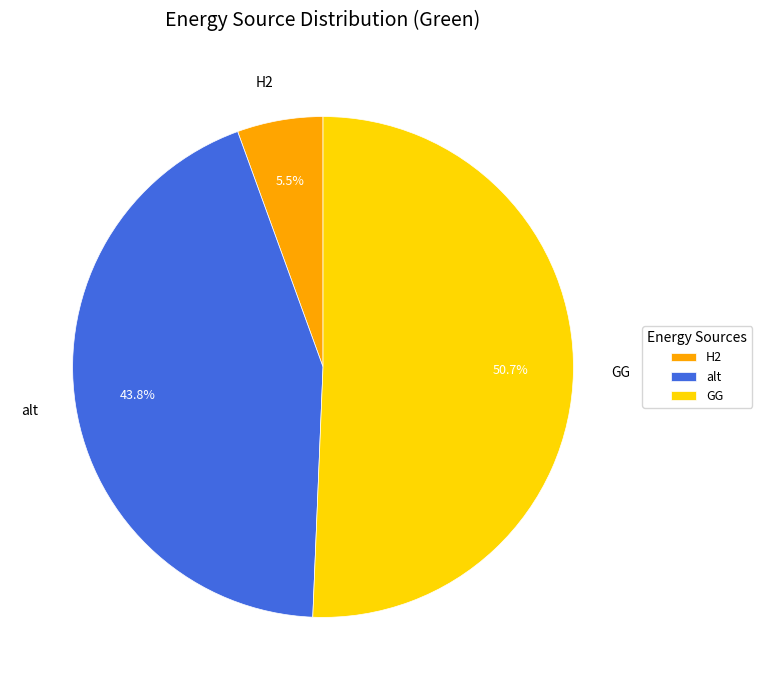

What is the ratio of the value at GG to the value at alt?

1.2